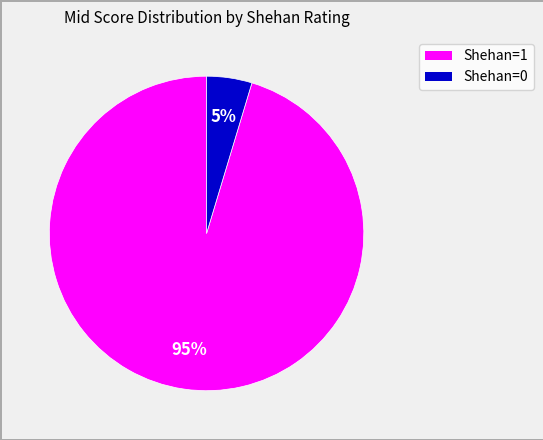

To the nearest percent, what percentage of the pie is Shehan=1?

95%